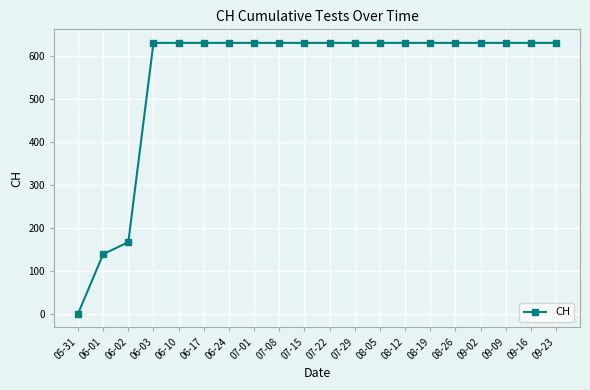

What is the change in value from 05-31 to 06-10?

+631